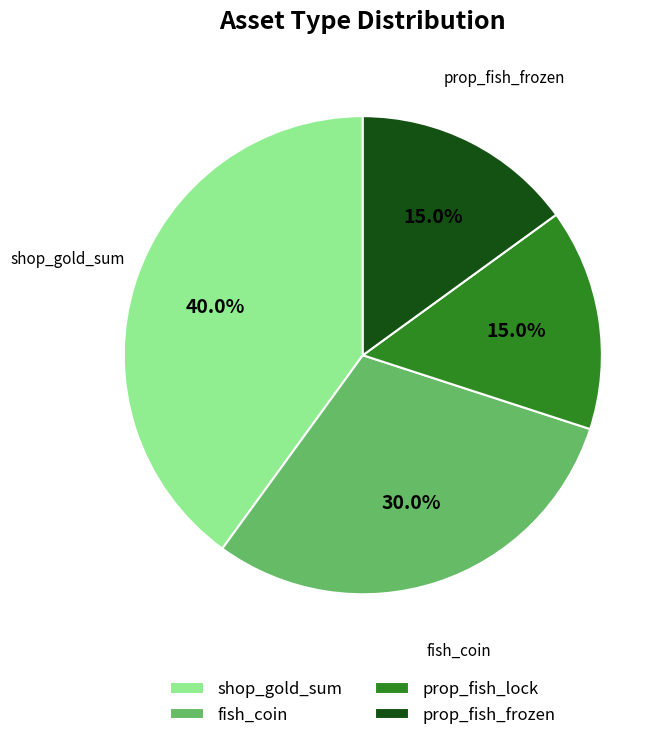

To the nearest percent, what percentage of the pie is prop_fish_frozen?

15%